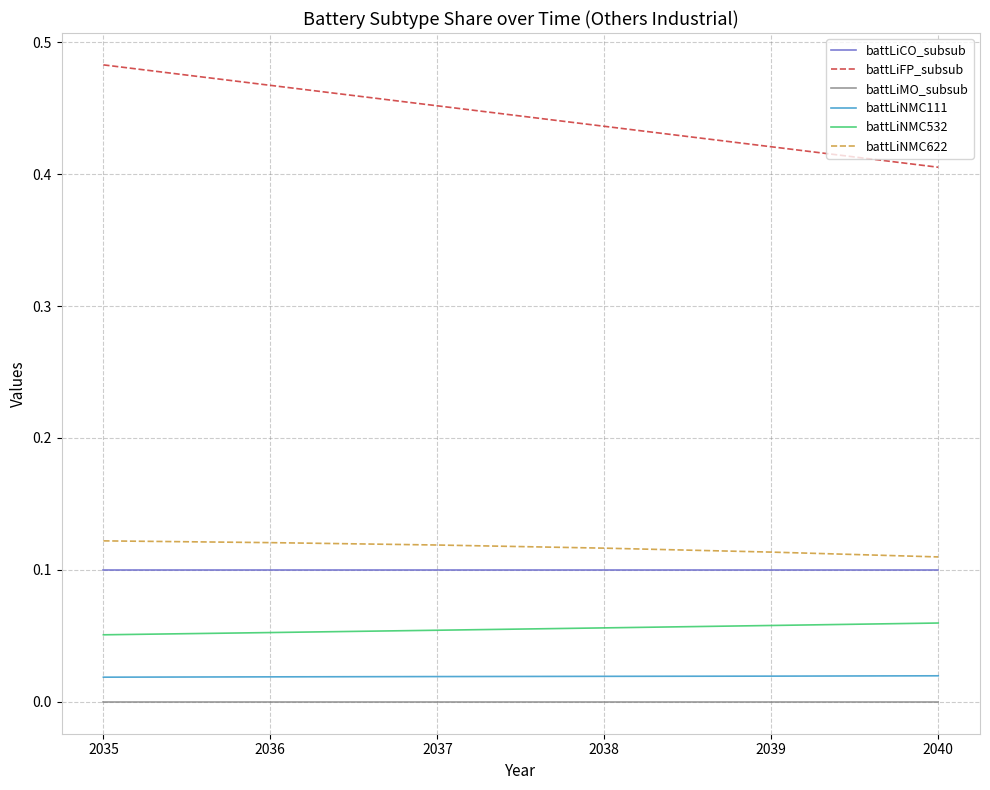

The battLiNMC622 series shows 0.0 at 2037. True or false?

False